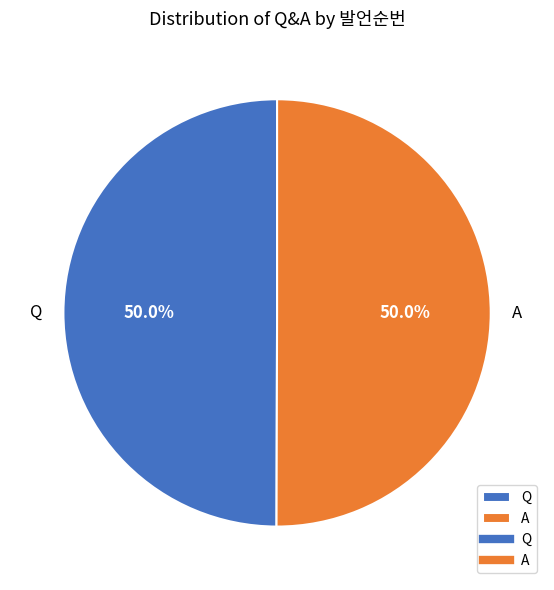

Approximately how many times larger is the value at Q compared to A?

1.0